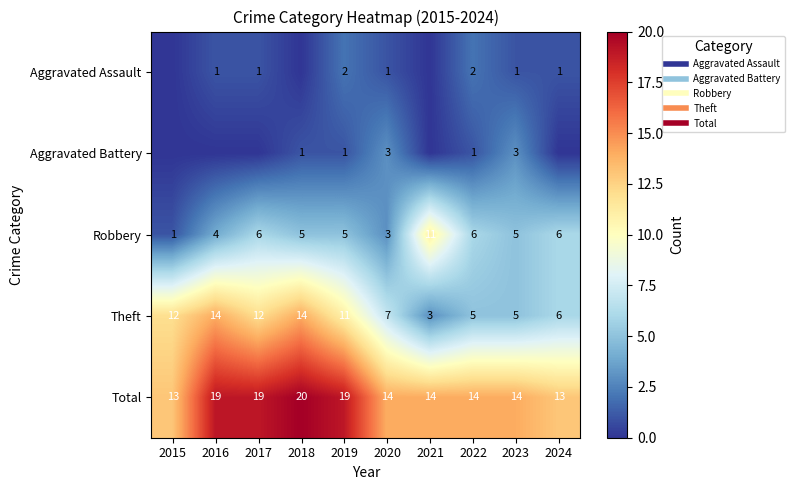

Which series has the widest spread of values?

Theft